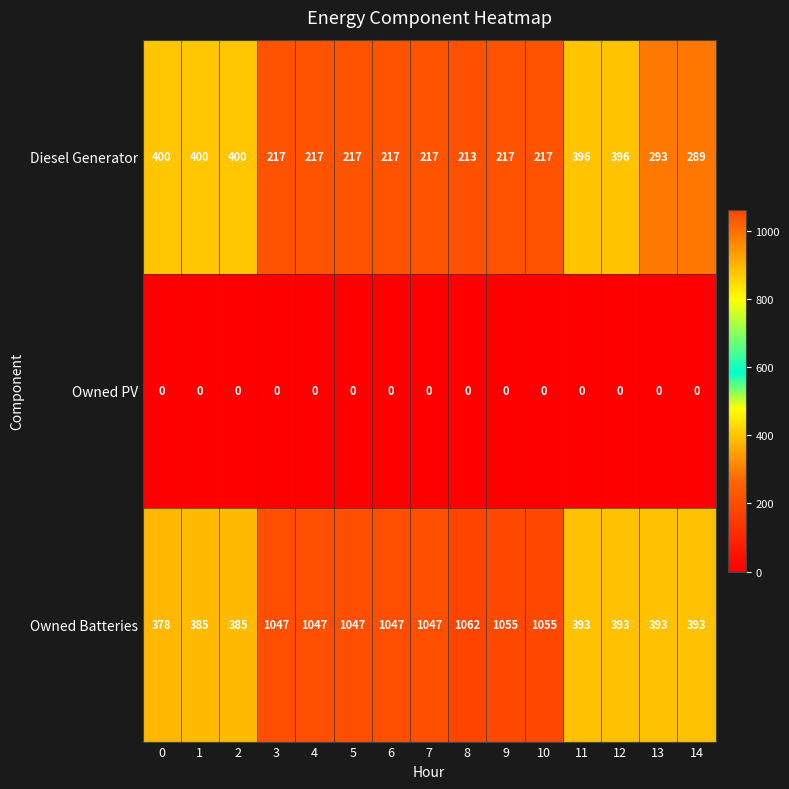

At which category is the sum across all series the highest?

8